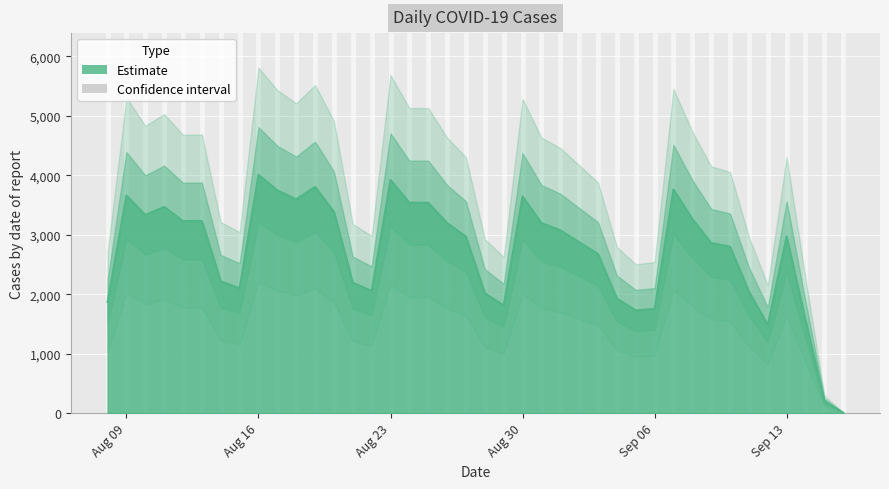

What is the difference between the maximum and second lowest values?

3805